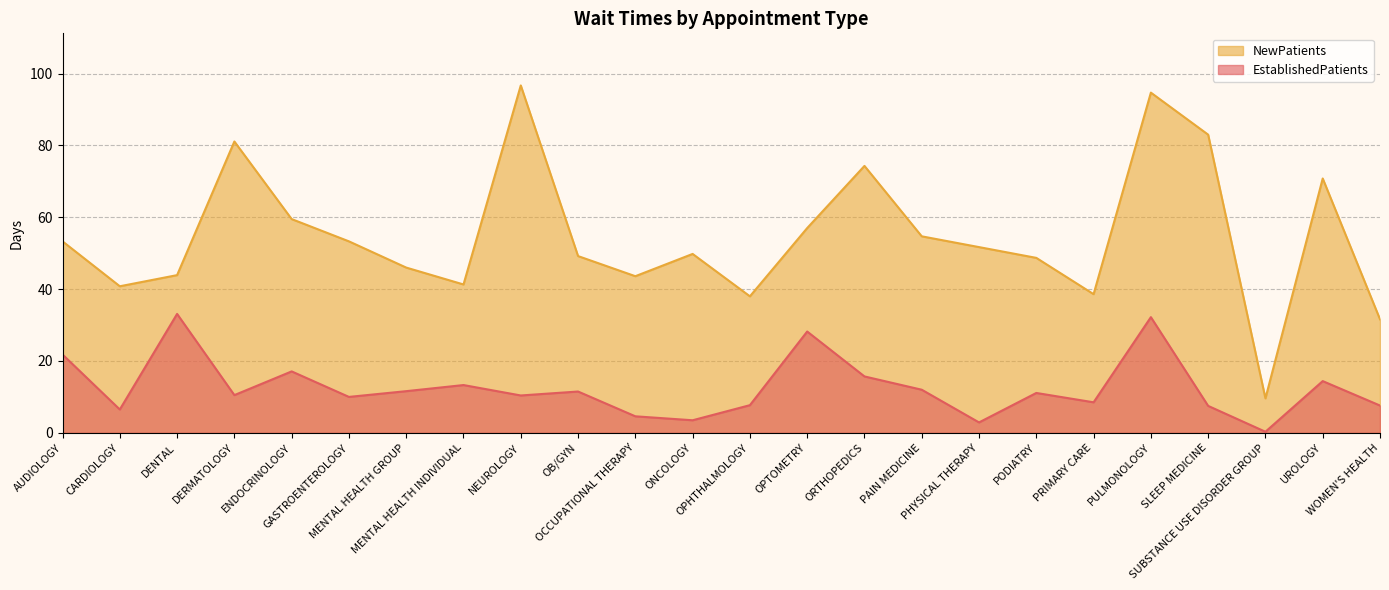

What is the value of the EstablishedPatients point at the 1st from the left?

21.8